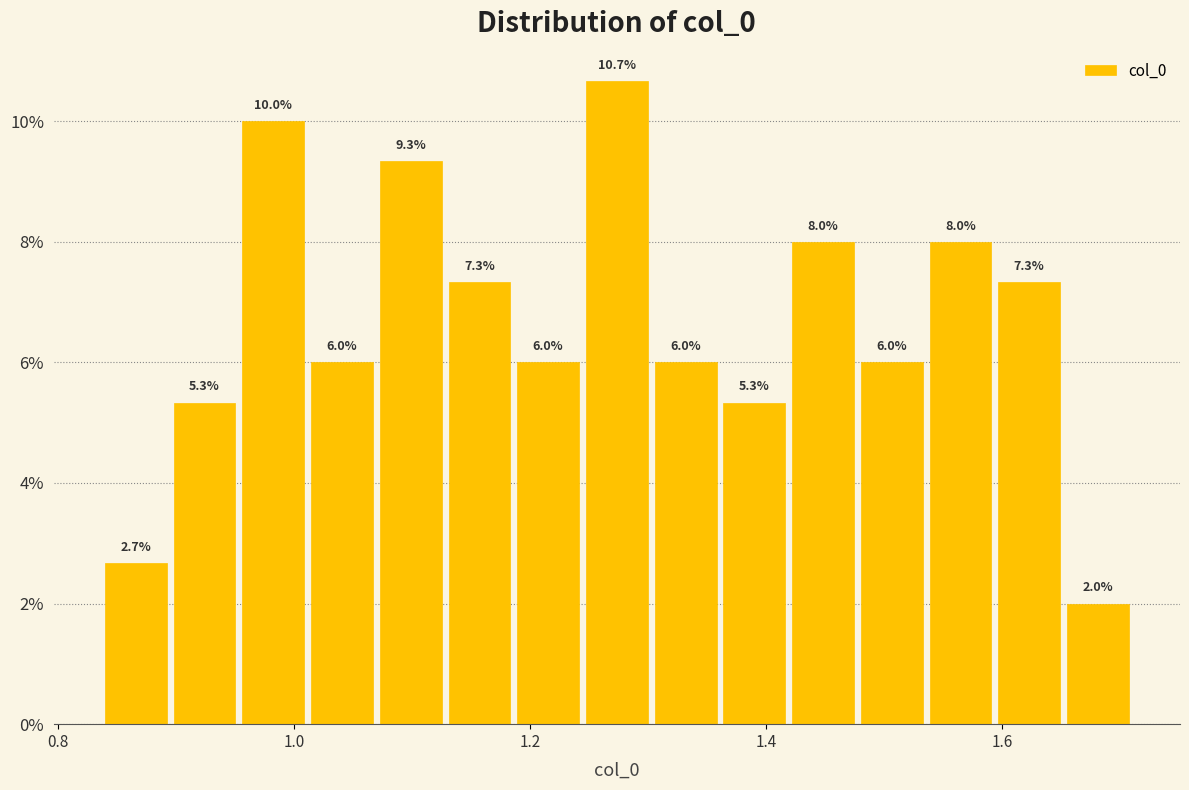

Around what value on the x-axis is the tallest bar? Give the approximate position of its centre, as read against the axis.

1.28